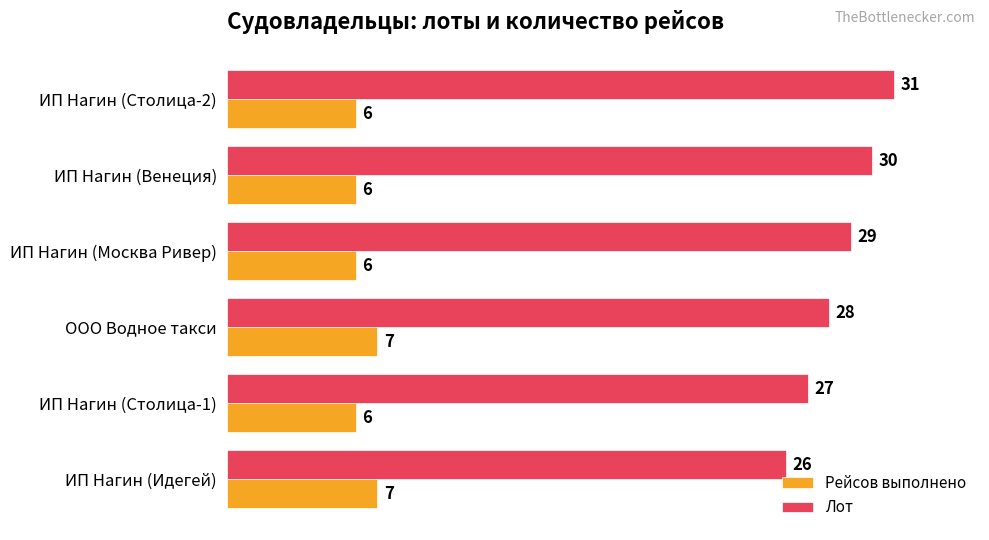

The Рейсов выполнено series shows 10 at ИП Нагин (Венеция). True or false?

False